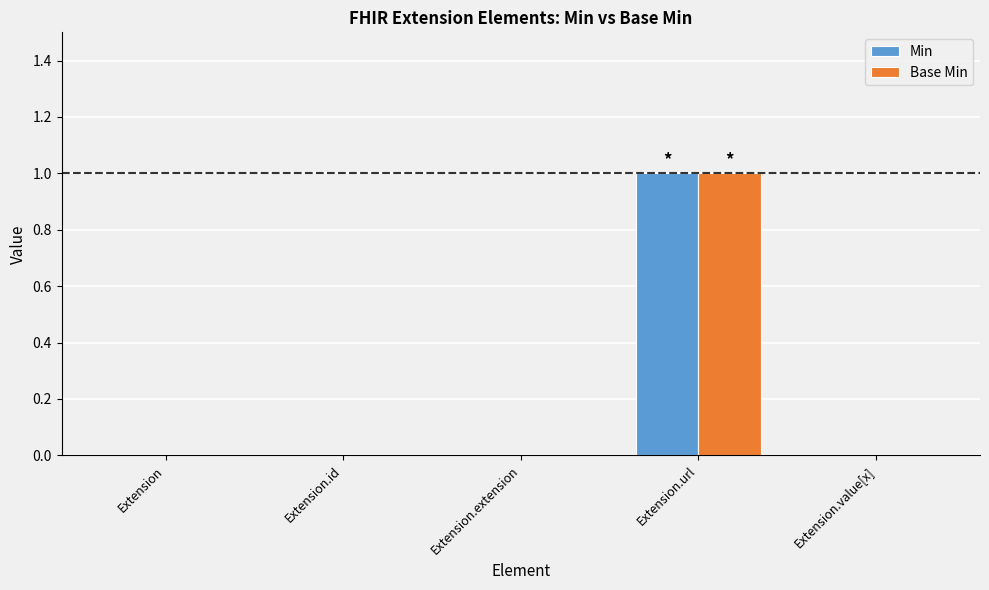

What is the maximum value for Base Min?

1